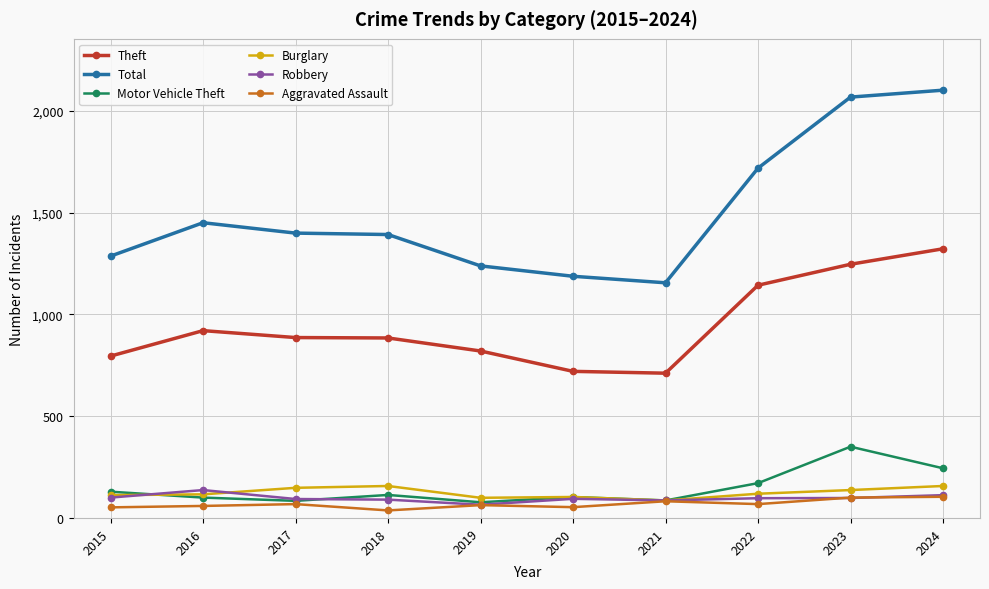

At which label does Total first exceed 1399?

2016